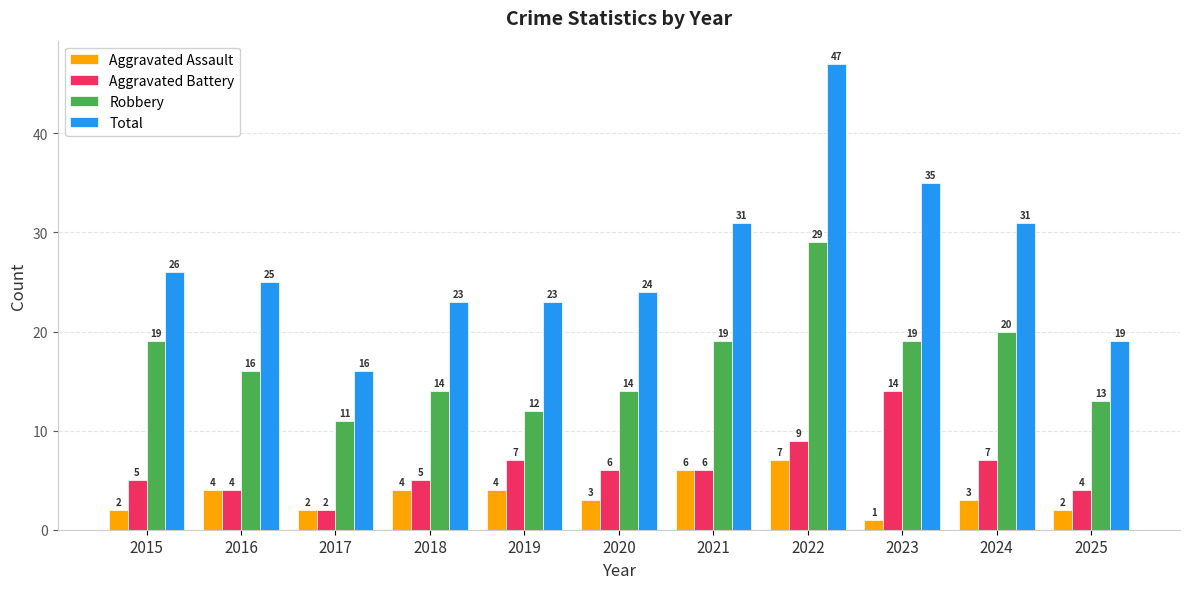

Reading left to right, list all the values displayed in this chart.

Aggravated Assault: 2015=2	2016=4	2017=2	2018=4	2019=4	2020=3	2021=6	2022=7	2023=1	2024=3	2025=2
Aggravated Battery: 2015=5	2016=4	2017=2	2018=5	2019=7	2020=6	2021=6	2022=9	2023=14	2024=7	2025=4
Robbery: 2015=19	2016=16	2017=11	2018=14	2019=12	2020=14	2021=19	2022=29	2023=19	2024=20	2025=13
Total: 2015=26	2016=25	2017=16	2018=23	2019=23	2020=24	2021=31	2022=47	2023=35	2024=31	2025=19